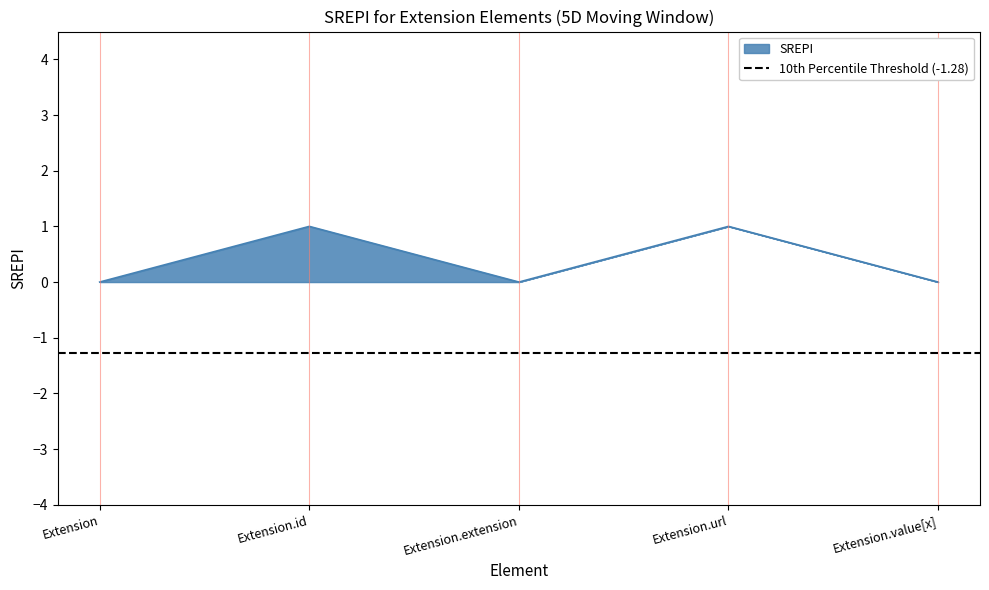

How many interior local peaks (higher than both neighbors) does the data have?

2